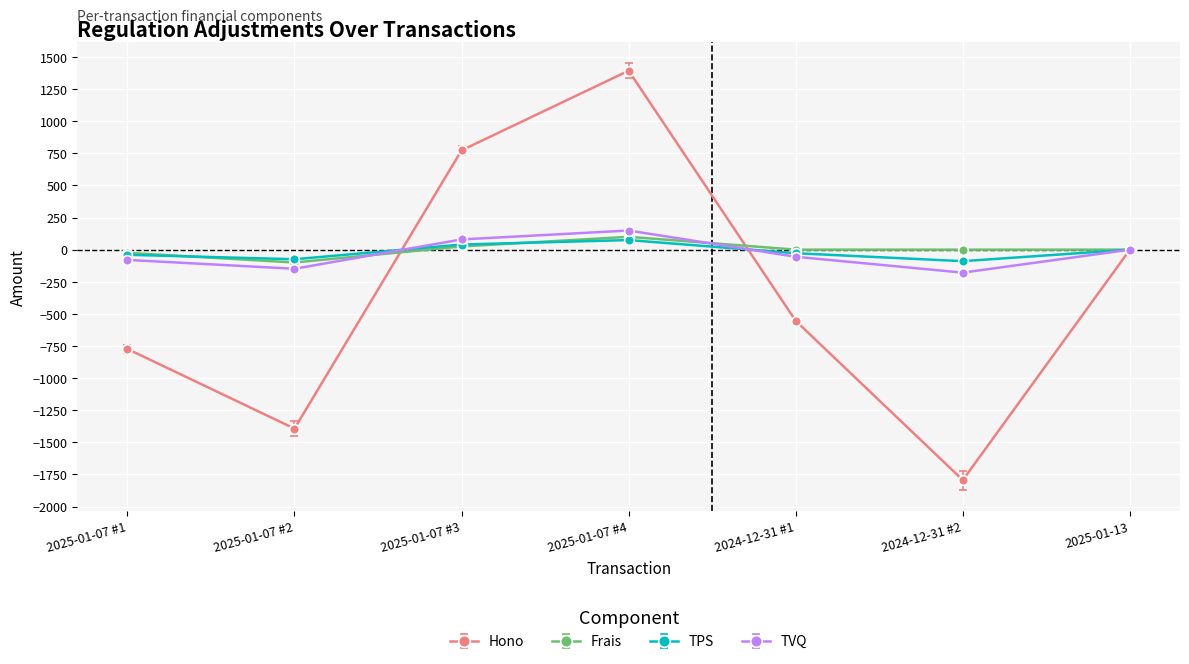

In Hono, how many points are lower than both neighbors (excluding endpoints)?

2